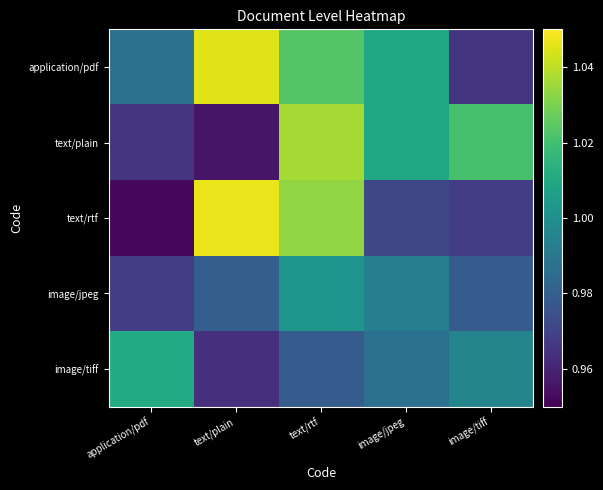

What is the spread (max minus min) of values at text/plain?

0.1